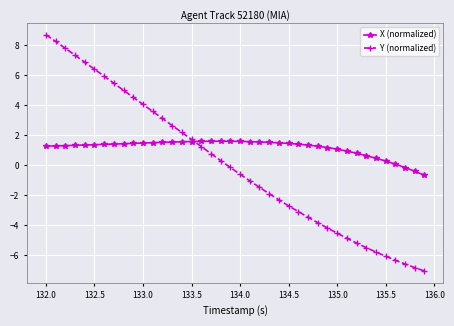

Which series has the widest spread of values?

Y (normalized)